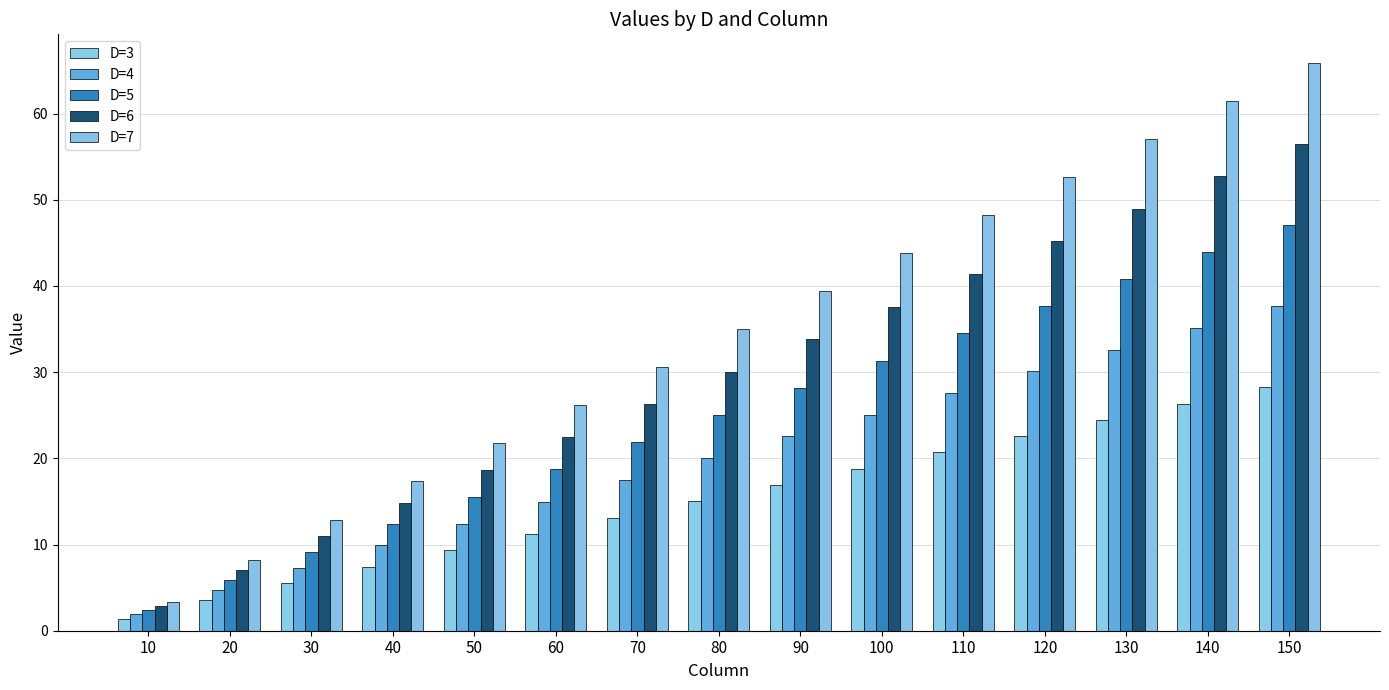

Between 50 and 80, which is larger?

80